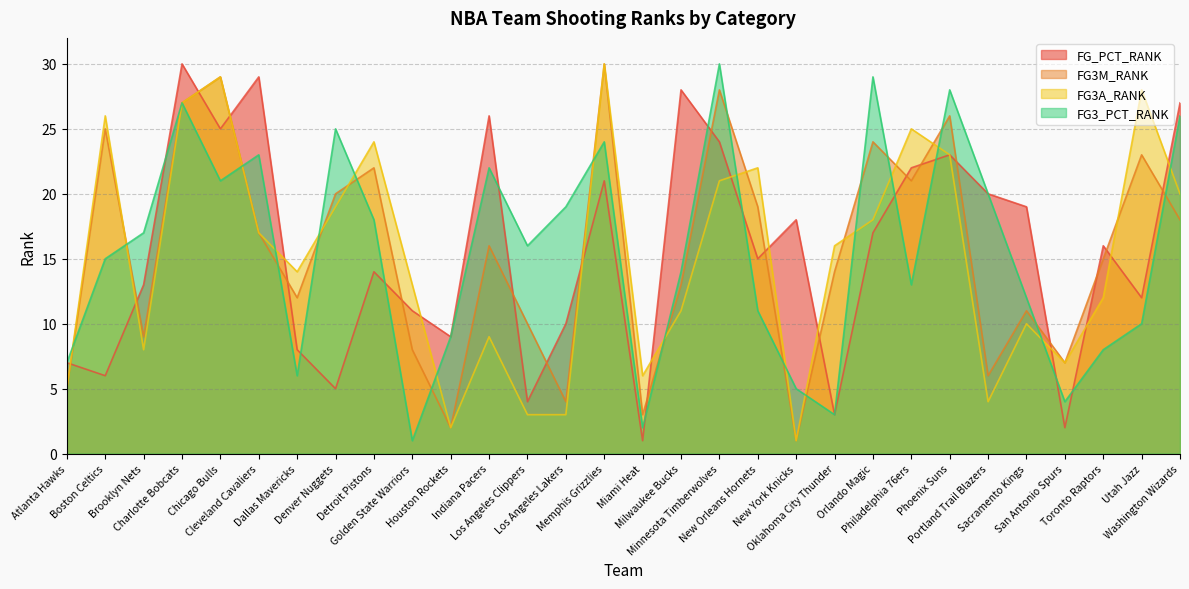

Reading right to left, what are all the values shown in this chart?

FG_PCT_RANK: 27	12	16	2	19	20	23	22	17	3	18	15	24	28	1	21	10	4	26	9	11	14	5	8	29	25	30	13	6	7
FG3M_RANK: 18	23	15	7	11	6	26	21	24	14	1	19	28	13	3	30	4	10	16	2	8	22	20	12	17	29	27	9	25	5
FG3A_RANK: 20	28	12	7	10	4	23	25	18	16	1	22	21	11	6	30	3	3	9	2	13	24	19	14	17	29	27	8	26	5
FG3_PCT_RANK: 26	10	8	4	12	20	28	13	29	3	5	11	30	14	2	24	19	16	22	9	1	18	25	6	23	21	27	17	15	7